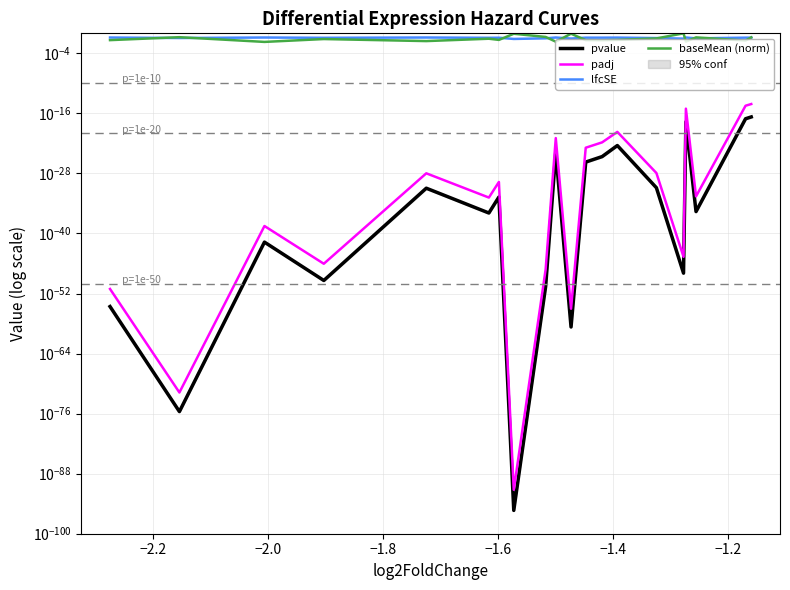

Rank the series at −2.0 from highest to lowest value.

lfcSE, baseMean (norm), padj, pvalue